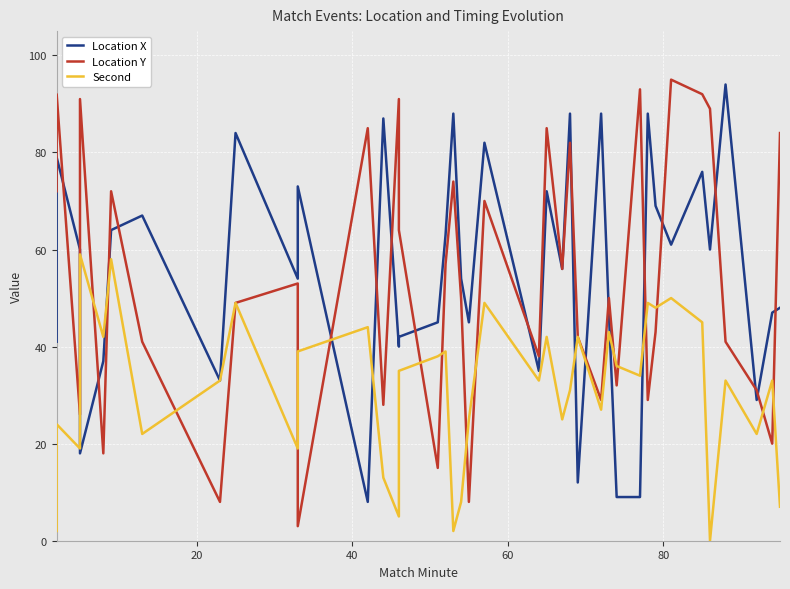

True or false: Second and Location X intersect in this chart.

True